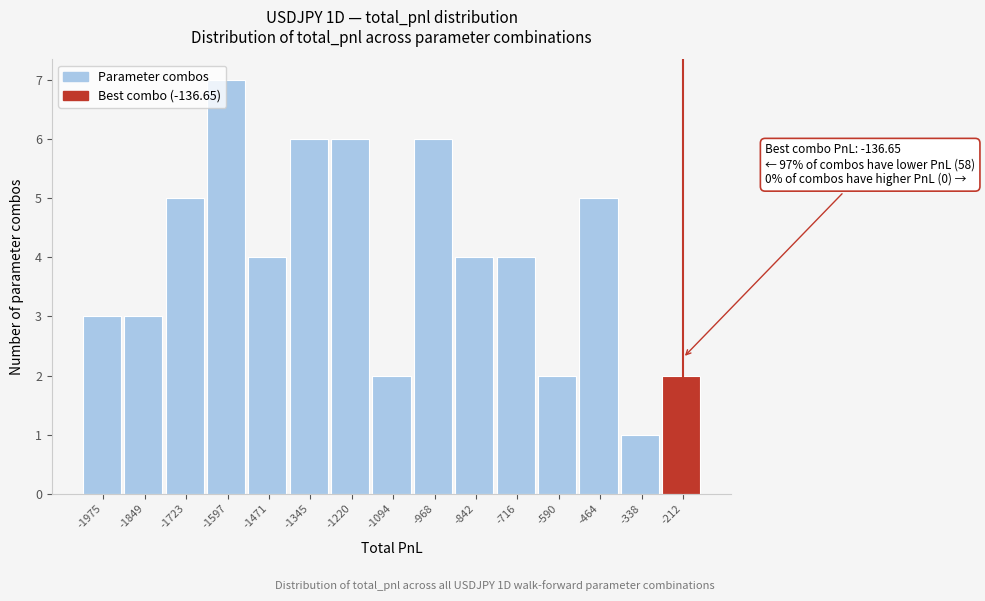

True or false: the data shows 3 at -1975.

True